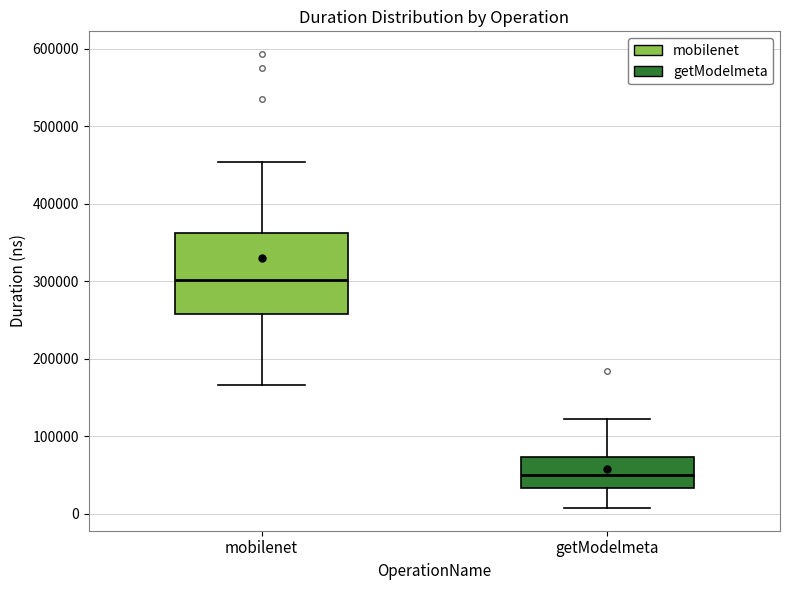

Which box has the lowest median line?

getModelmeta